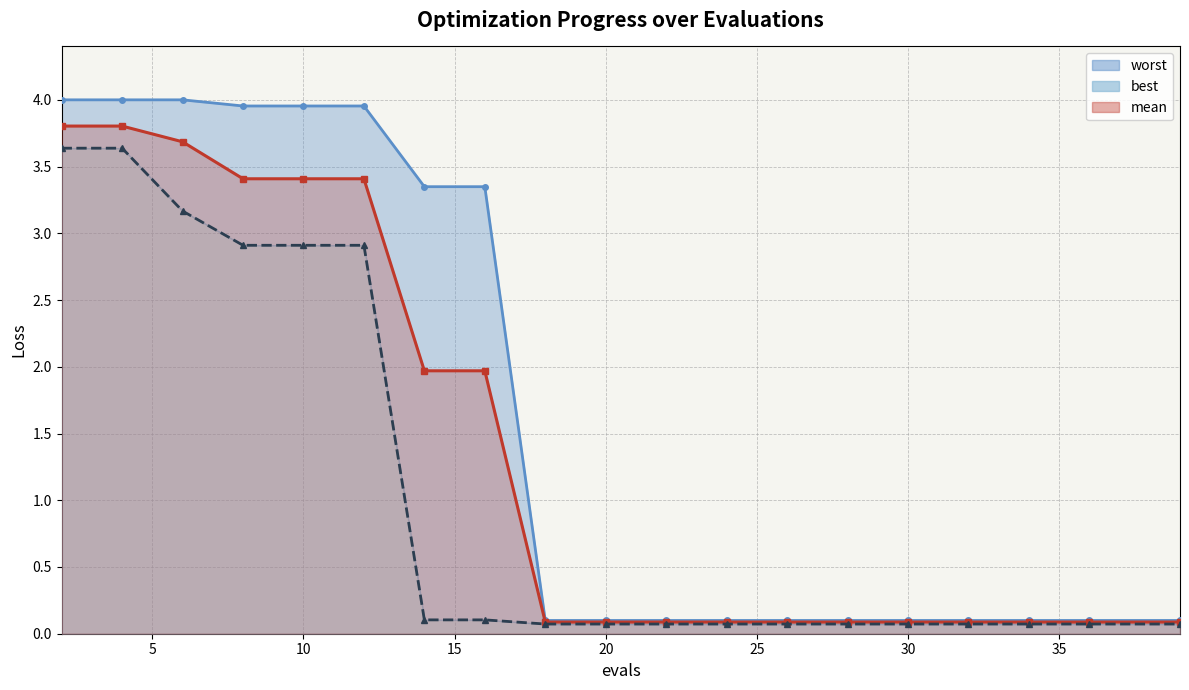

Is the value of mean at 20 greater than the value of worst at 6?

No